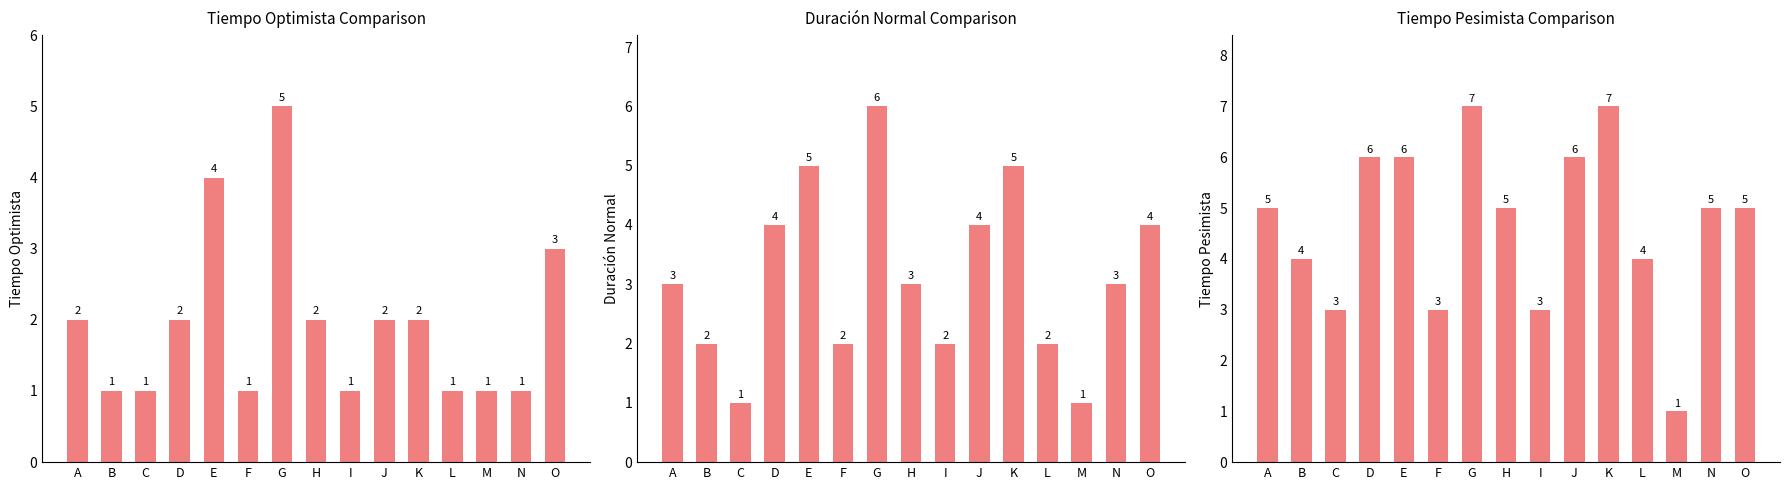

At which label does Duración Normal reach its peak?

G